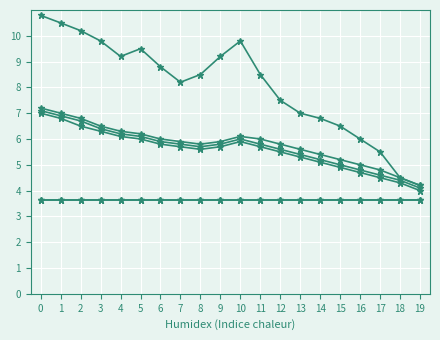

True or false: col_2 has a value of 9.2 at 9.

True